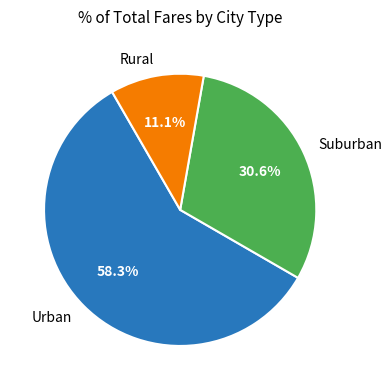

Rank the categories by value from lowest to highest.

Rural, Suburban, Urban